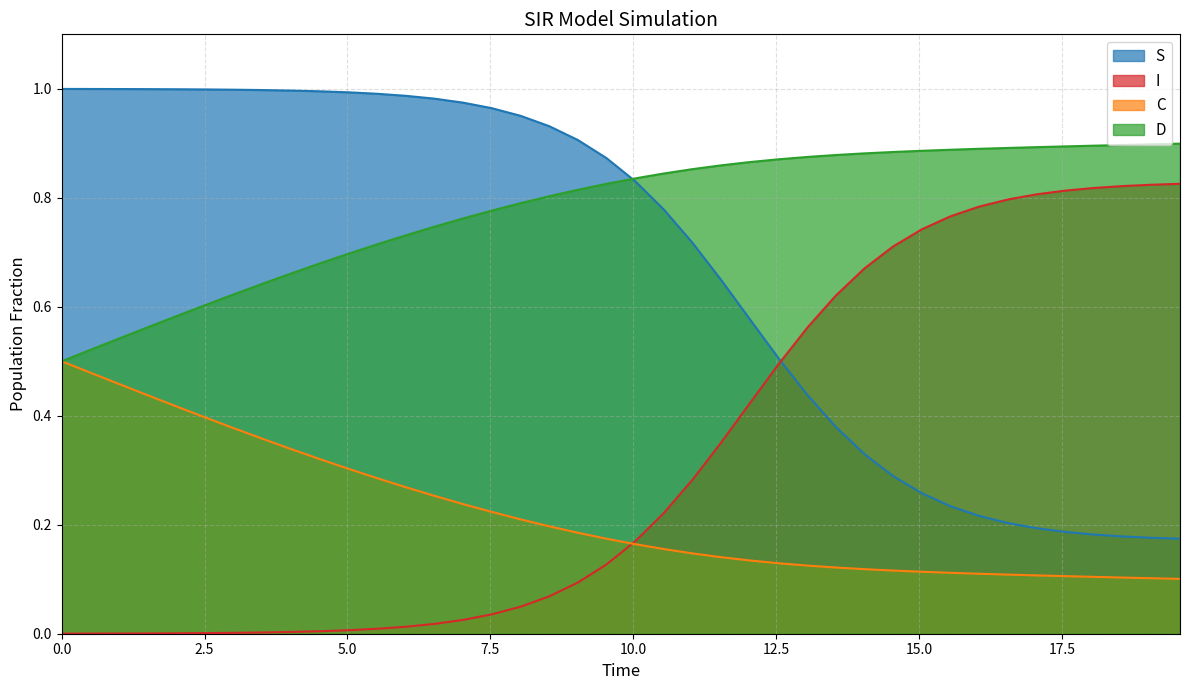

How many series are shown in this chart?

4